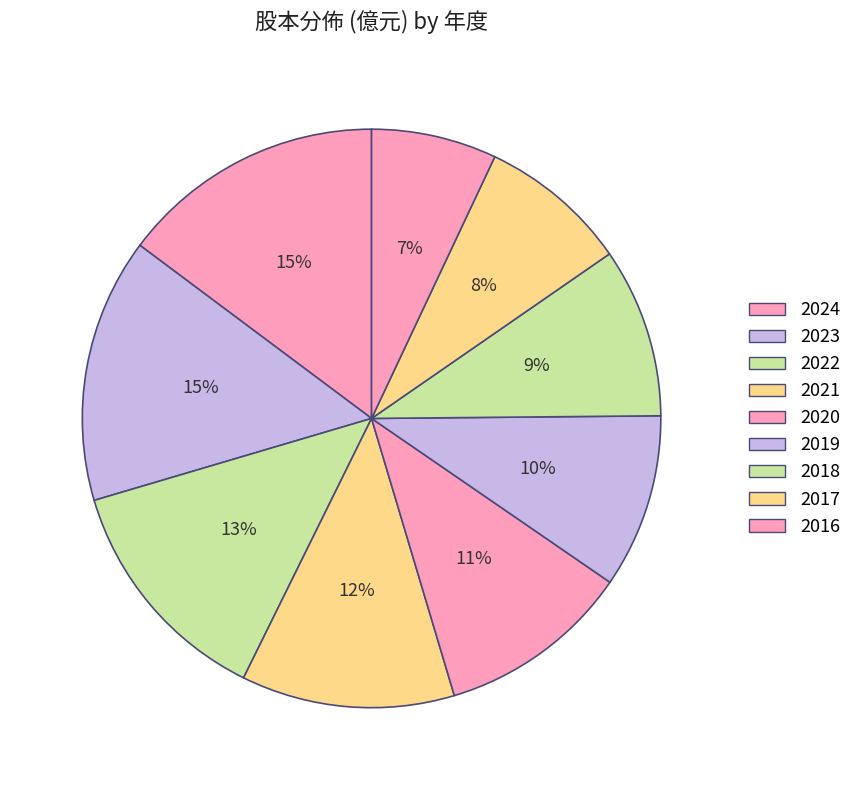

How many segments does this pie chart have?

9